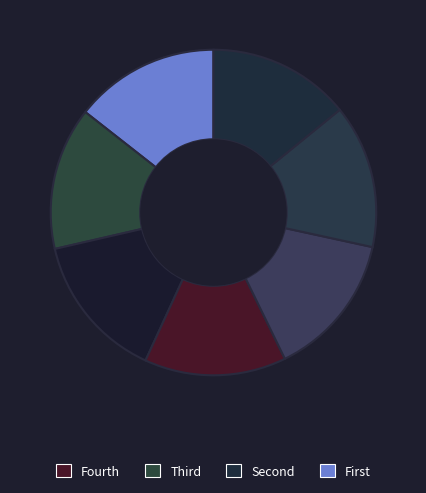

Count the number of slices in the pie.

7